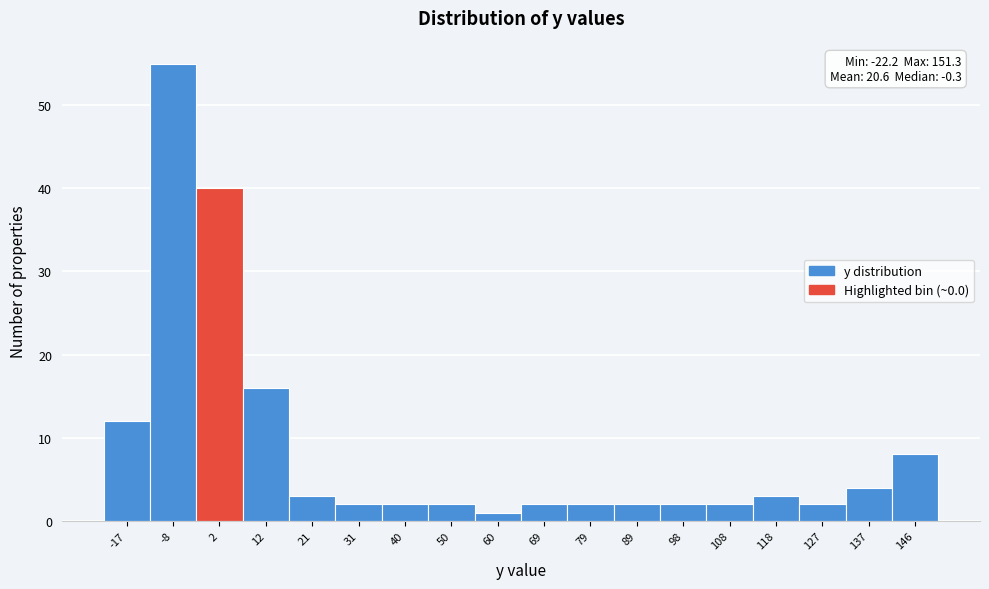

Over which range of the x-axis is the bar tallest?

-13 to -3